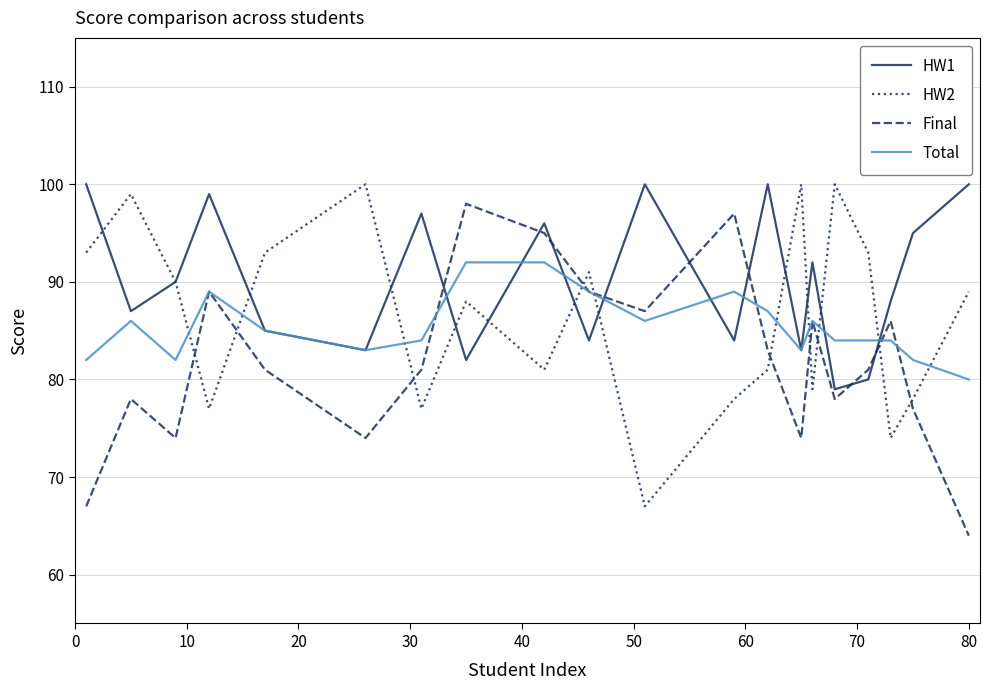

True or false: Final and HW2 cross at least once.

True